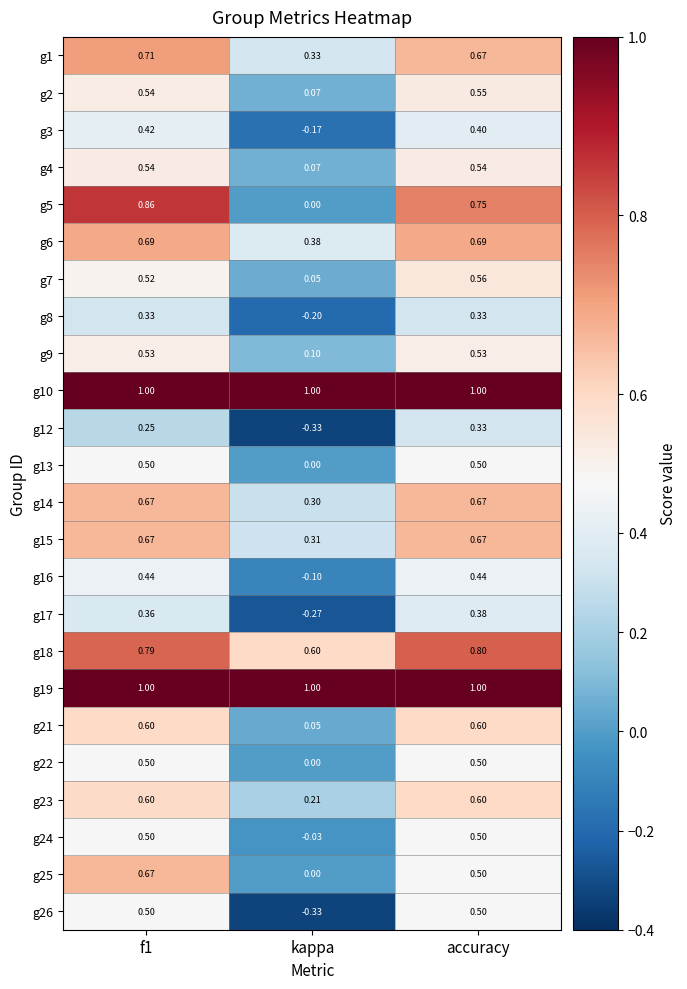

Which label corresponds to the smallest value in the chart?

kappa